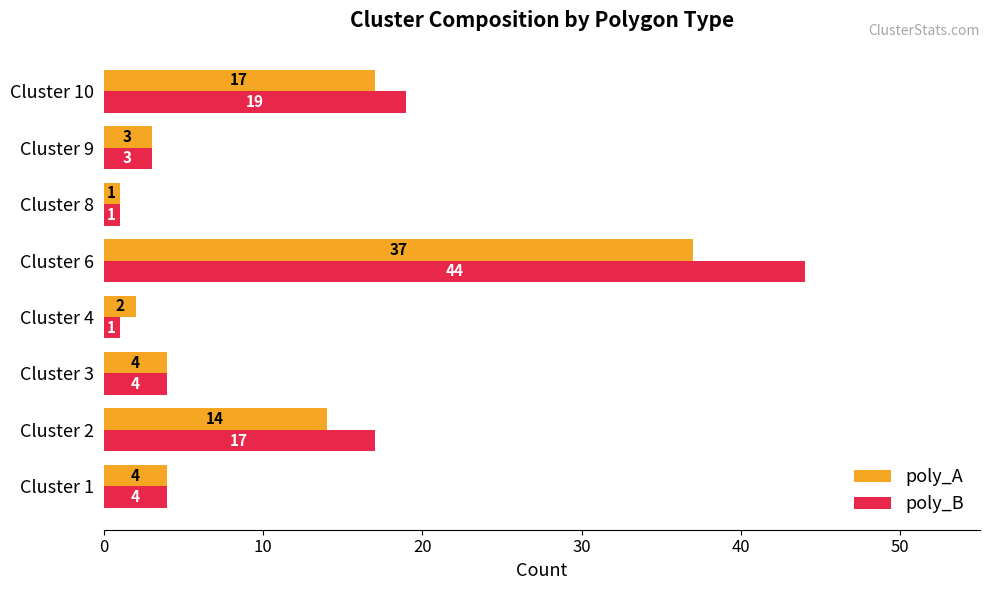

What is the difference between the maximum and minimum values in the poly_B series?

43